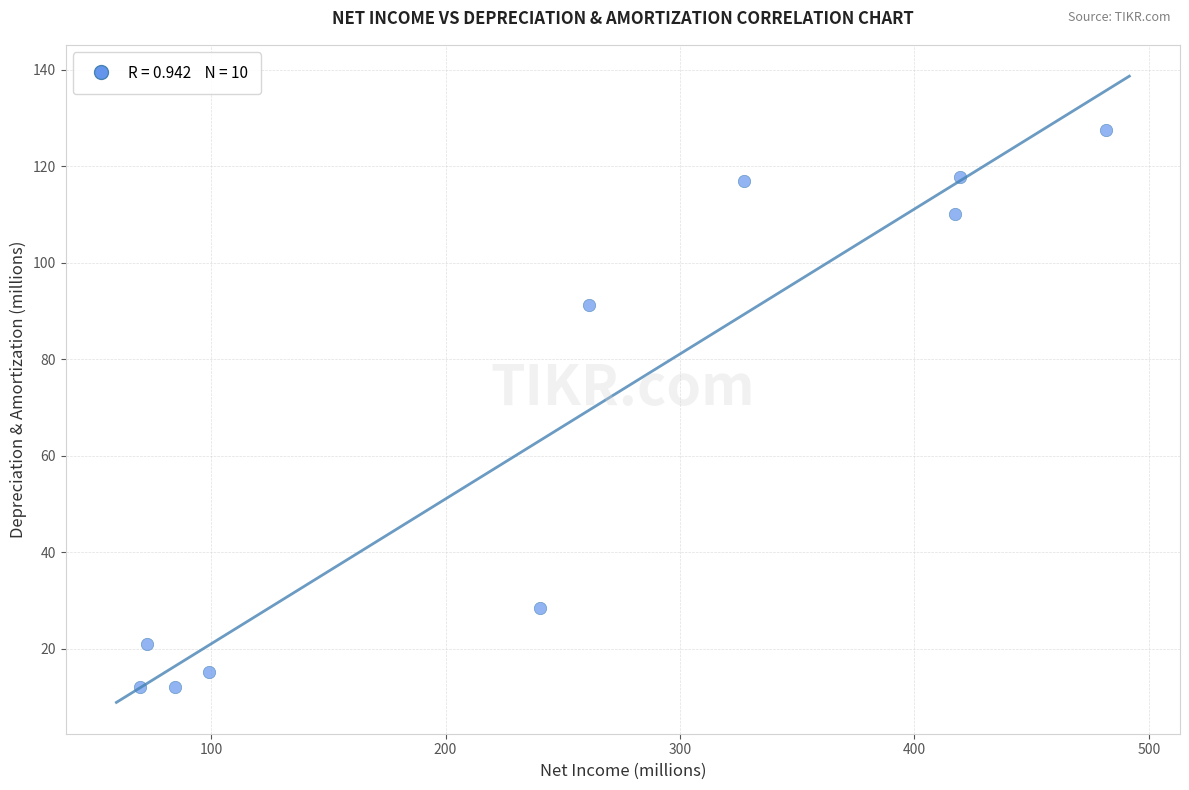

What Y value in the scatter plot is closest to 69?

91.3